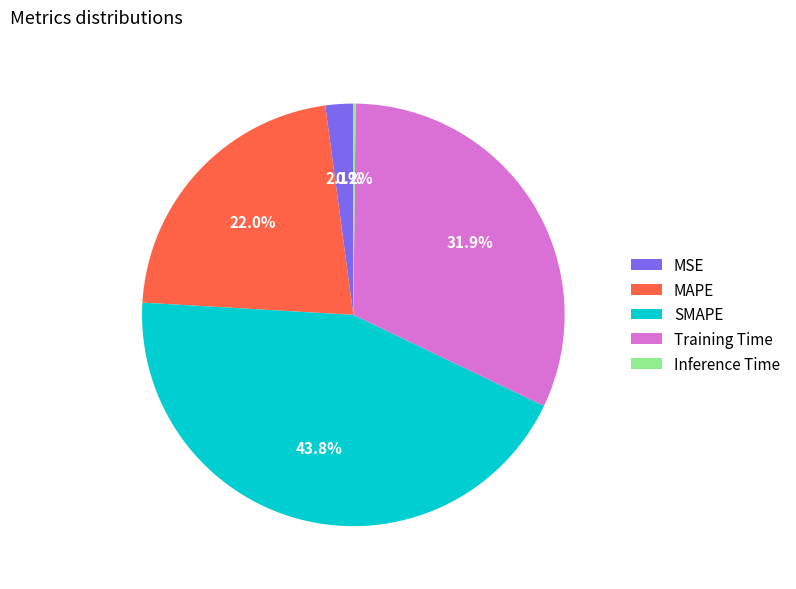

What percentage is the SMAPE slice, to the nearest percent?

44%